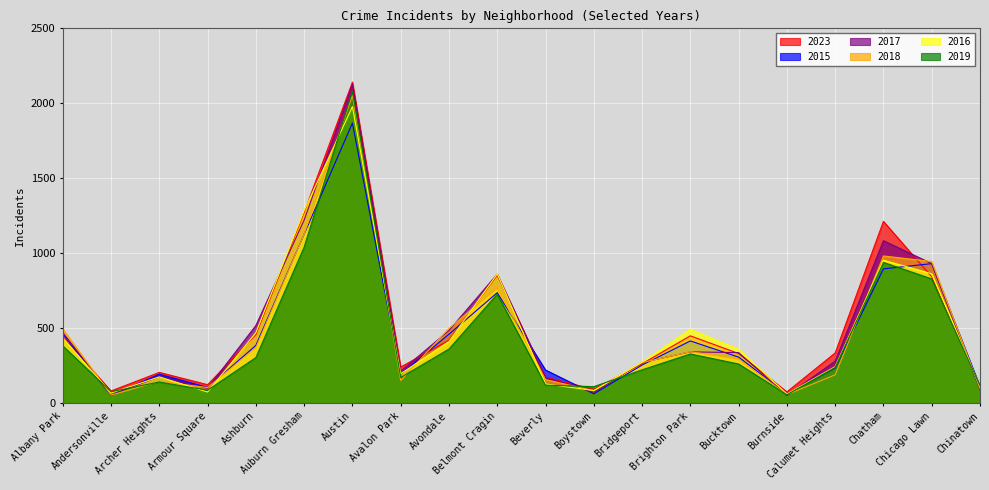

Reading right to left, extract all data points from this chart.

2023: Chinatown=109	Chicago Lawn=842	Chatham=1212	Calumet Heights=334	Burnside=74	Bucktown=330	Brighton Park=448	Bridgeport=262	Boystown=91	Beverly=172	Belmont Cragin=853	Avondale=418	Avalon Park=240	Austin=2141	Auburn Gresham=1272	Ashburn=456	Armour Square=122	Archer Heights=204	Andersonville=80	Albany Park=439
2015: Chinatown=109	Chicago Lawn=930	Chatham=895	Calumet Heights=234	Burnside=61	Bucktown=306	Brighton Park=414	Bridgeport=253	Boystown=61	Beverly=220	Belmont Cragin=736	Avondale=459	Avalon Park=192	Austin=1868	Auburn Gresham=1126	Ashburn=384	Armour Square=104	Archer Heights=192	Andersonville=51	Albany Park=460
2017: Chinatown=88	Chicago Lawn=930	Chatham=1083	Calumet Heights=279	Burnside=50	Bucktown=336	Brighton Park=341	Bridgeport=270	Boystown=71	Beverly=168	Belmont Cragin=860	Avondale=484	Avalon Park=212	Austin=2125	Auburn Gresham=1221	Ashburn=517	Armour Square=98	Archer Heights=174	Andersonville=55	Albany Park=470
2018: Chinatown=97	Chicago Lawn=944	Chatham=981	Calumet Heights=188	Burnside=56	Bucktown=293	Brighton Park=342	Bridgeport=270	Boystown=82	Beverly=156	Belmont Cragin=768	Avondale=498	Avalon Park=150	Austin=2052	Auburn Gresham=1127	Ashburn=370	Armour Square=103	Archer Heights=144	Andersonville=53	Albany Park=495
2016: Chinatown=108	Chicago Lawn=862	Chatham=953	Calumet Heights=242	Burnside=60	Bucktown=358	Brighton Park=492	Bridgeport=272	Boystown=83	Beverly=127	Belmont Cragin=861	Avondale=410	Avalon Park=195	Austin=1978	Auburn Gresham=1284	Ashburn=469	Armour Square=73	Archer Heights=174	Andersonville=67	Albany Park=434
2019: Chinatown=114	Chicago Lawn=828	Chatham=938	Calumet Heights=237	Burnside=55	Bucktown=260	Brighton Park=327	Bridgeport=221	Boystown=109	Beverly=119	Belmont Cragin=726	Avondale=360	Avalon Park=170	Austin=2081	Auburn Gresham=1040	Ashburn=303	Armour Square=85	Archer Heights=140	Andersonville=75	Albany Park=381